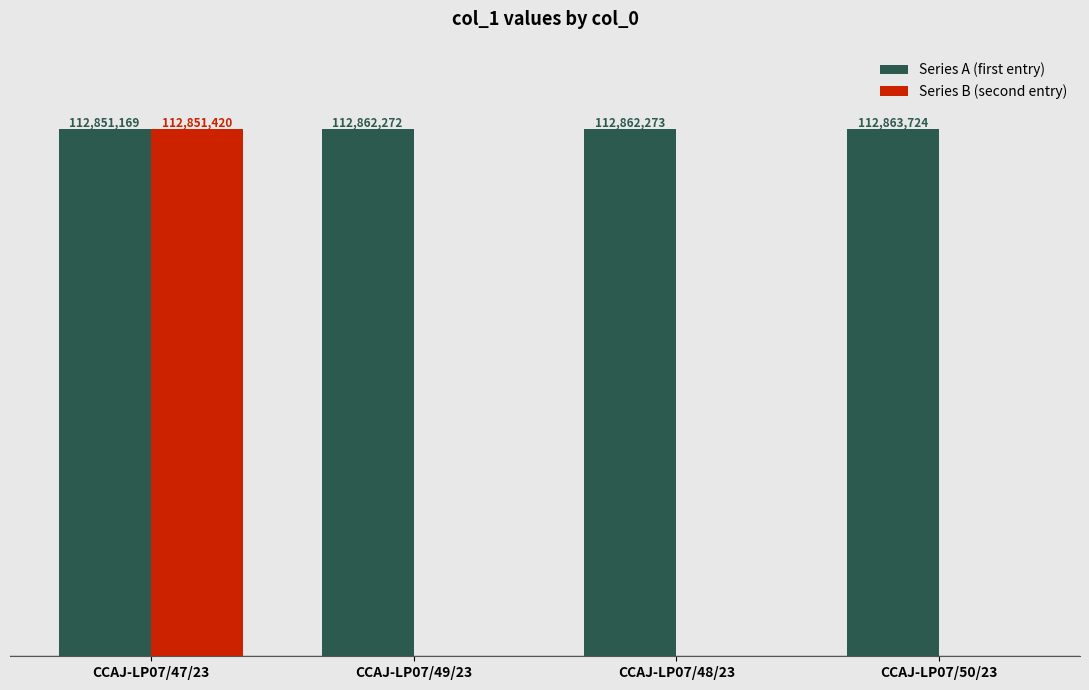

Which series changed the most between CCAJ-LP07/49/23 and CCAJ-LP07/50/23?

Series A (first entry)